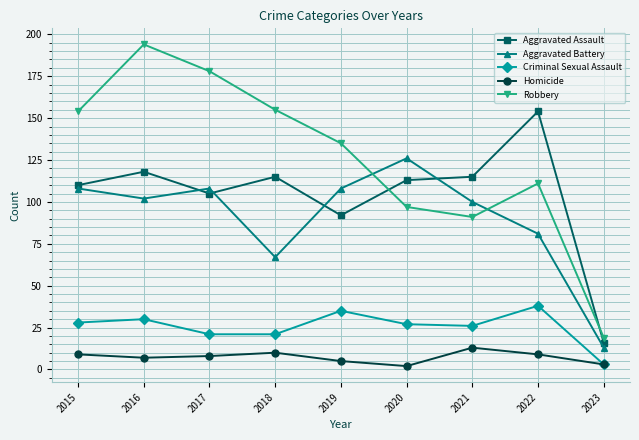

What is the approximate value of Criminal Sexual Assault at 2015, to the nearest 10?

30